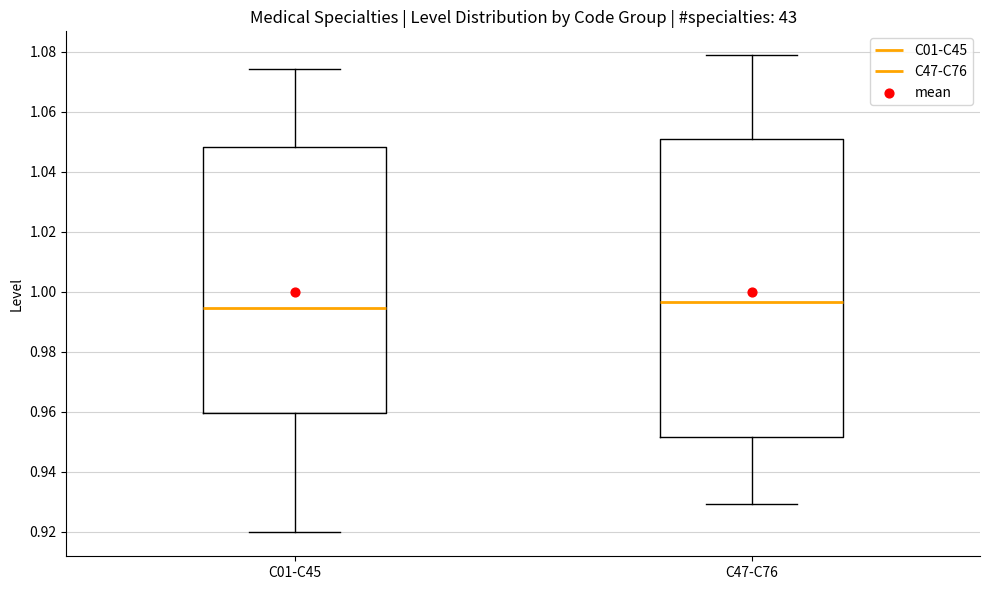

Which box is the tallest, from its lower edge to its upper edge?

C47-C76